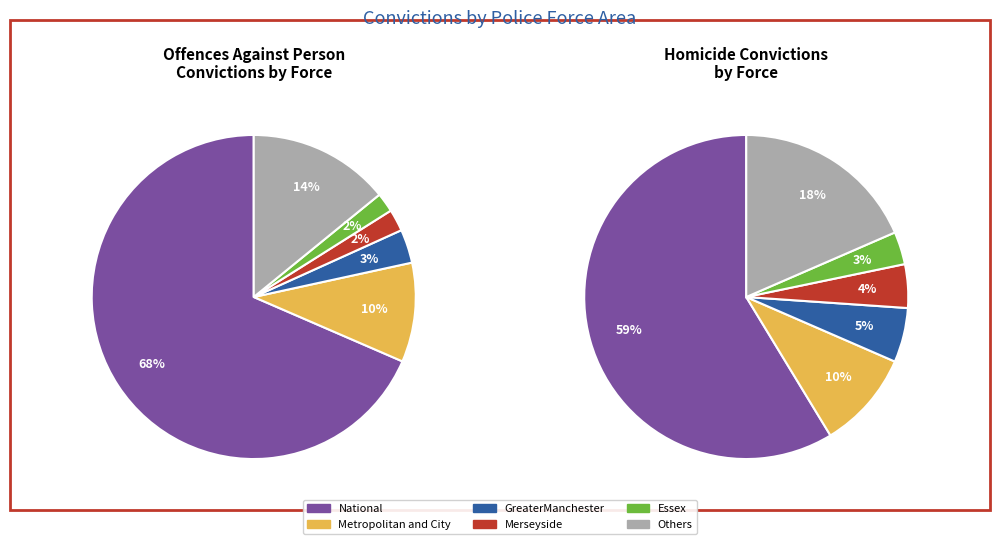

What percentage is the Metropolitan and City slice, to the nearest percent?

10%